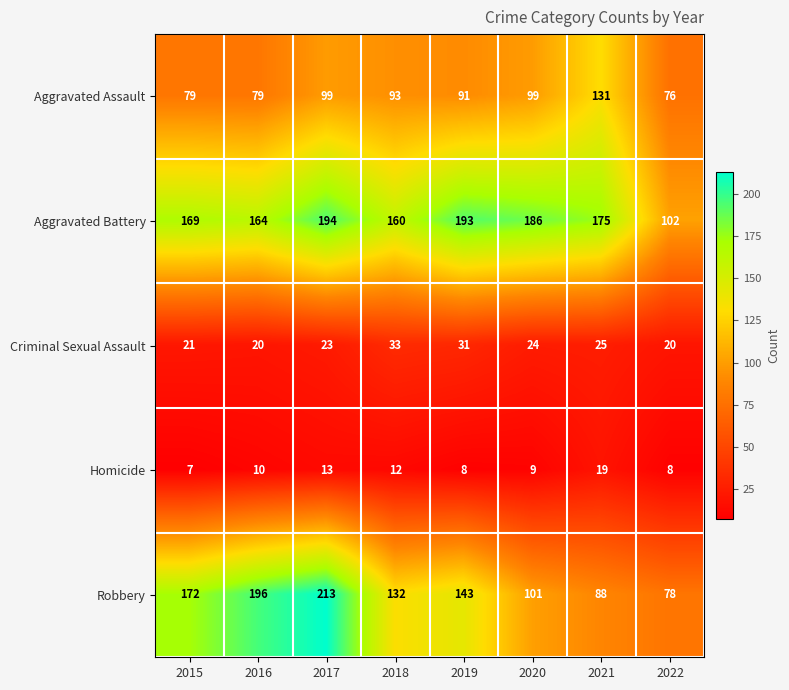

What is the sum of all Aggravated Assault values?

747